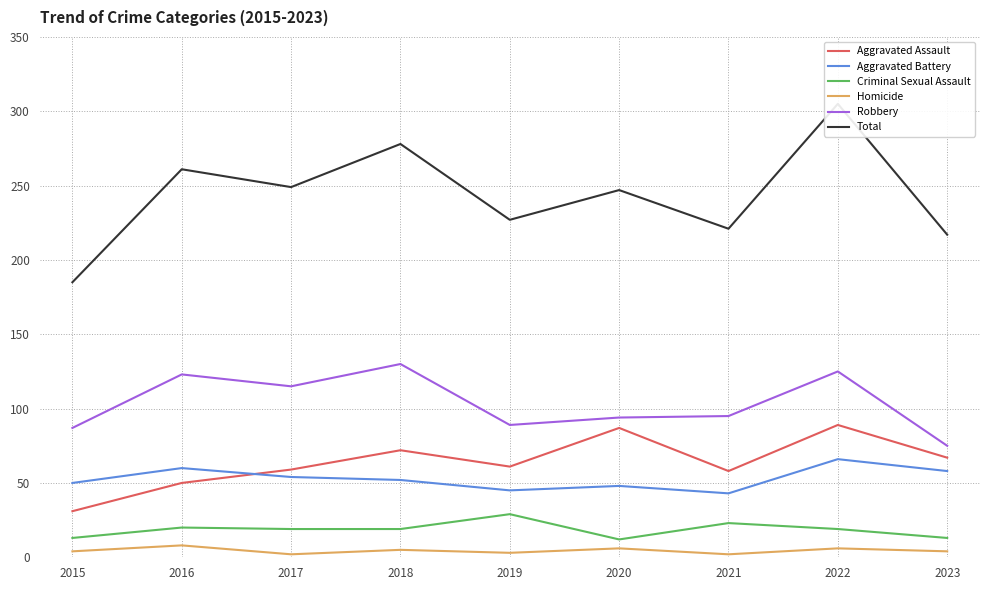

What is the spread (max minus min) of values at 2021?

219